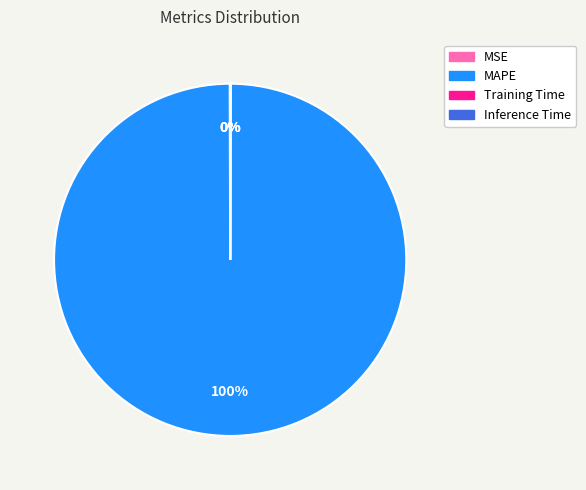

Which slice represents more than half of the pie?

MAPE